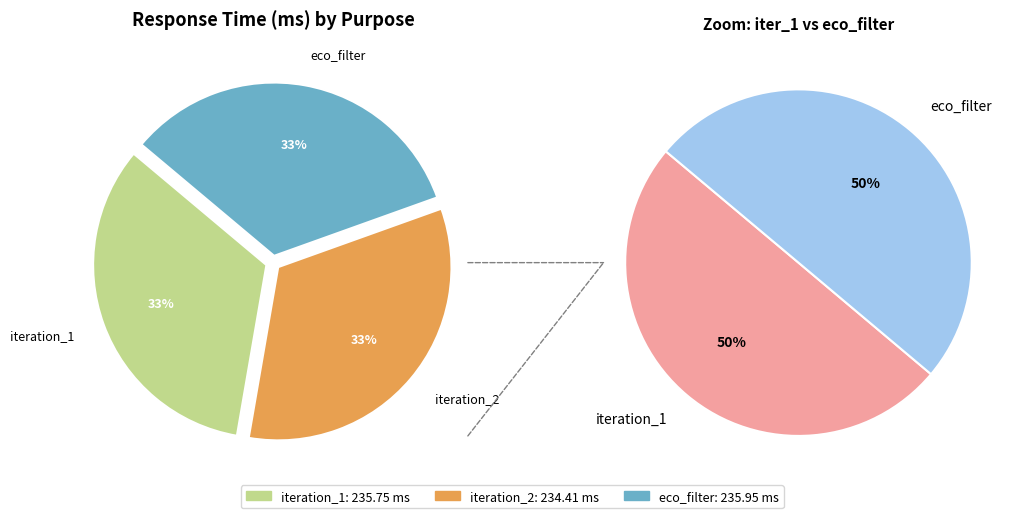

Does t0_discovery_iteration_2 account for over 50% of the chart?

No